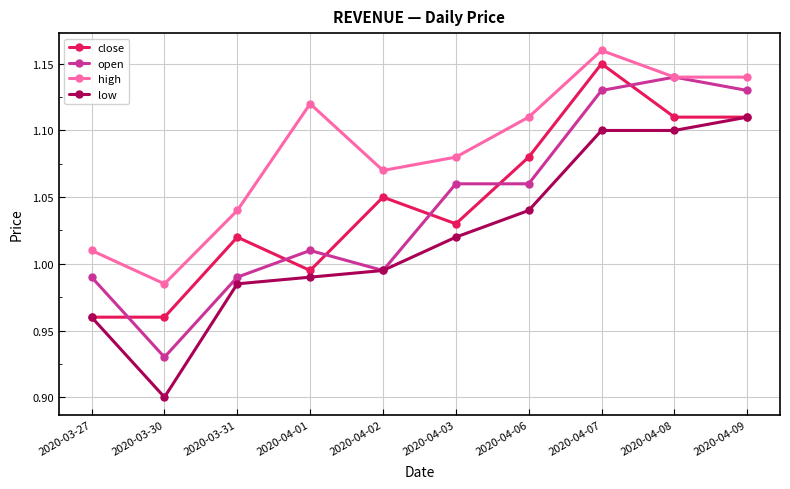

True or false: high and low intersect in this chart.

False